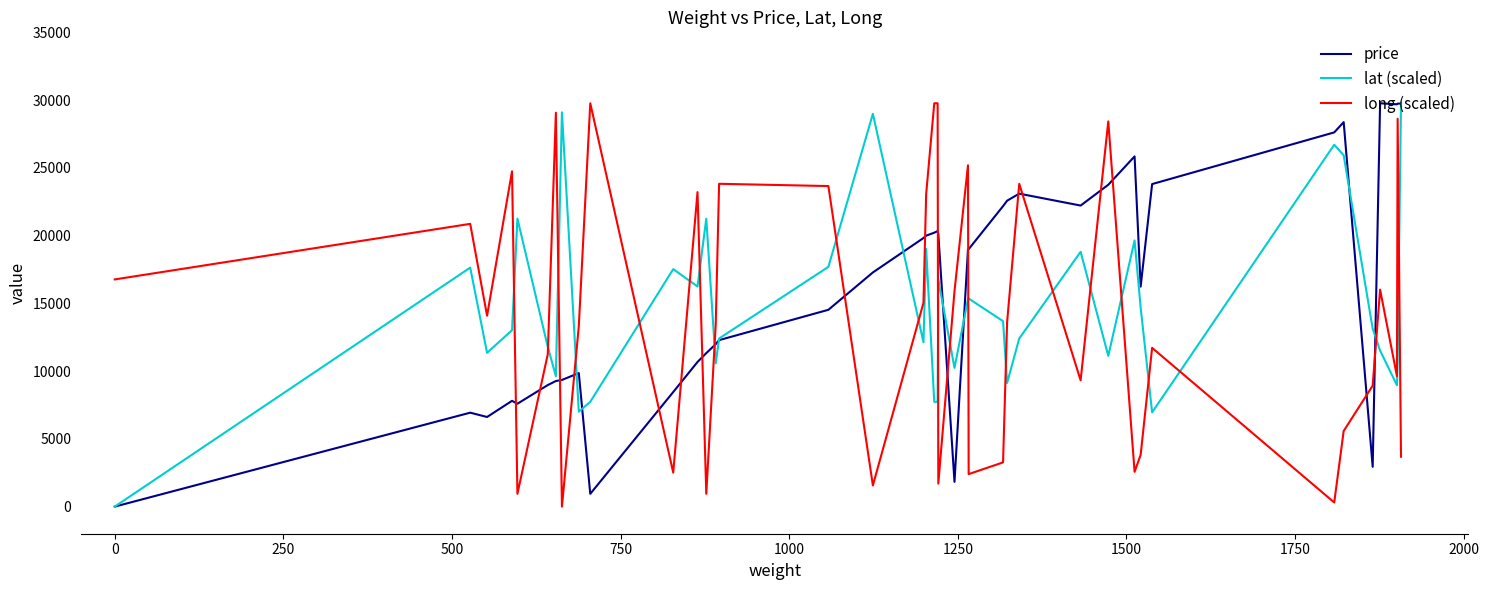

What is the highest value of the lat (scaled) series?

29765.0